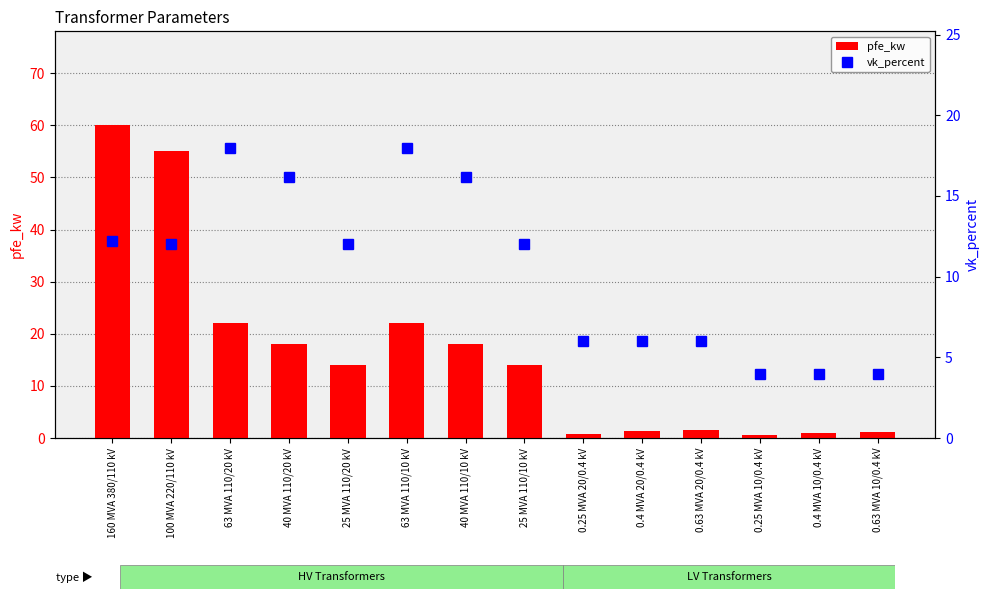

Is it true that vk_percent equals 6.0 at 0.25 MVA 20/0.4 kV?

True